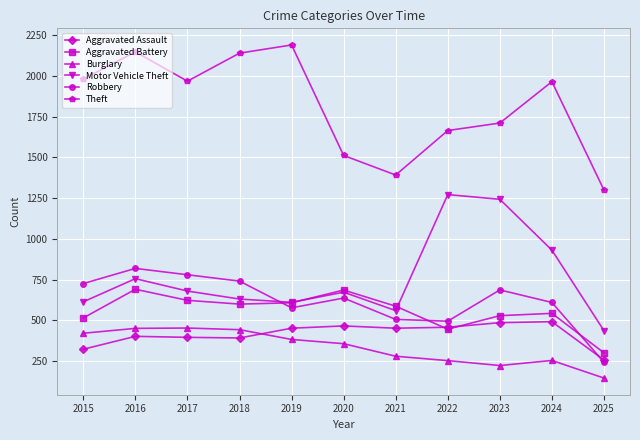

Rank the series by their maximum value, from lowest to highest.

Burglary, Aggravated Assault, Aggravated Battery, Robbery, Motor Vehicle Theft, Theft